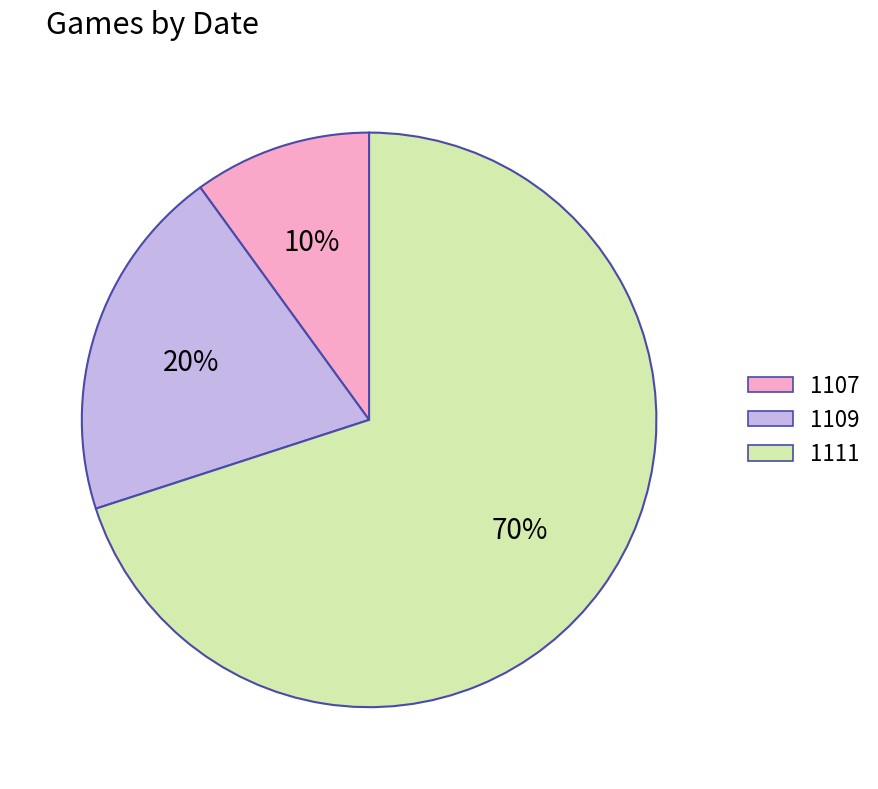

Count the number of slices in the pie.

3